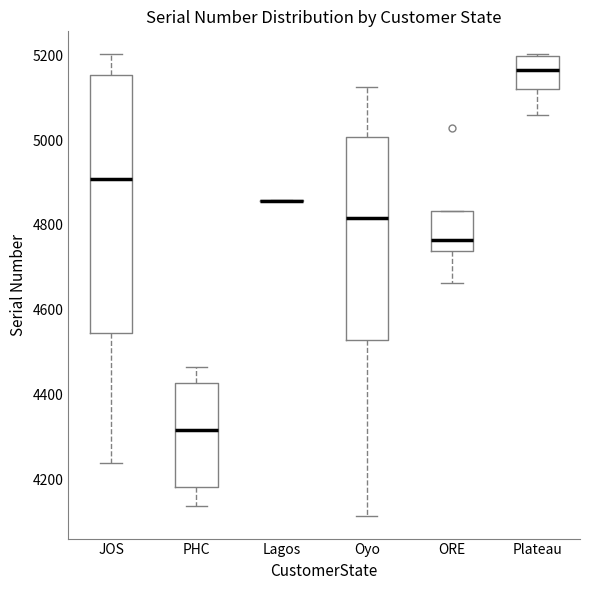

Reading left to right, transcribe this box plot: for each box, give where its median line is, the range the box spans, and where its two whiskers end, as read against the y-axis. The values are not printed on the chart, so give them approximately, as read against the axis.

JOS: median 4900, box 4540 to 5160, whiskers 4240 to 5200
PHC: median 4320, box 4180 to 4420, whiskers 4140 to 4460
Lagos: box collapsed to a line at 4860, whiskers 4860 to 4860
Oyo: median 4820, box 4520 to 5000, whiskers 4120 to 5120
ORE: median 4760, box 4740 to 4840, whiskers 4660 to 4840
Plateau: median 5160, box 5120 to 5200, whiskers 5060 to 5200